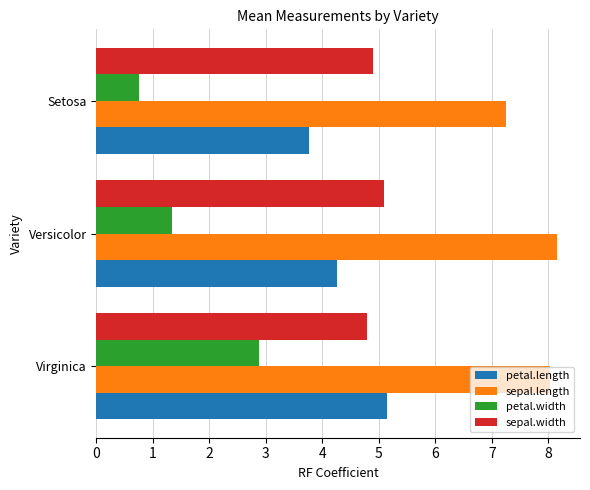

Which series has the largest total across all categories?

sepal.length